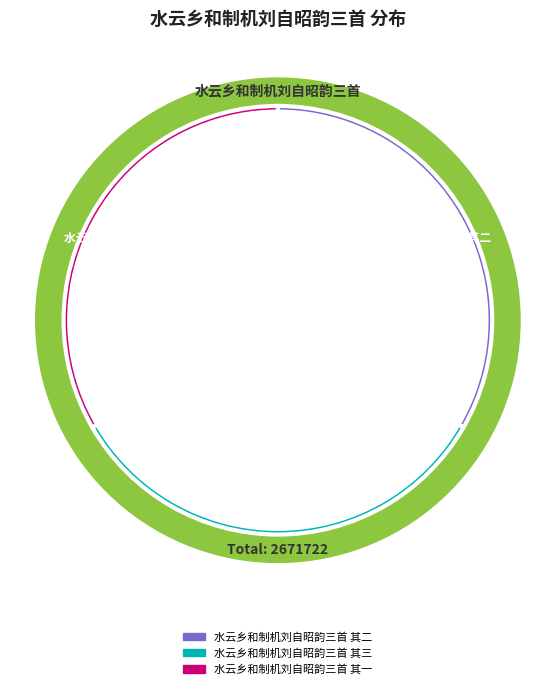

To the nearest percent, what percentage of the pie is 水云乡和制机刘自昭韵三首 其一?

33%